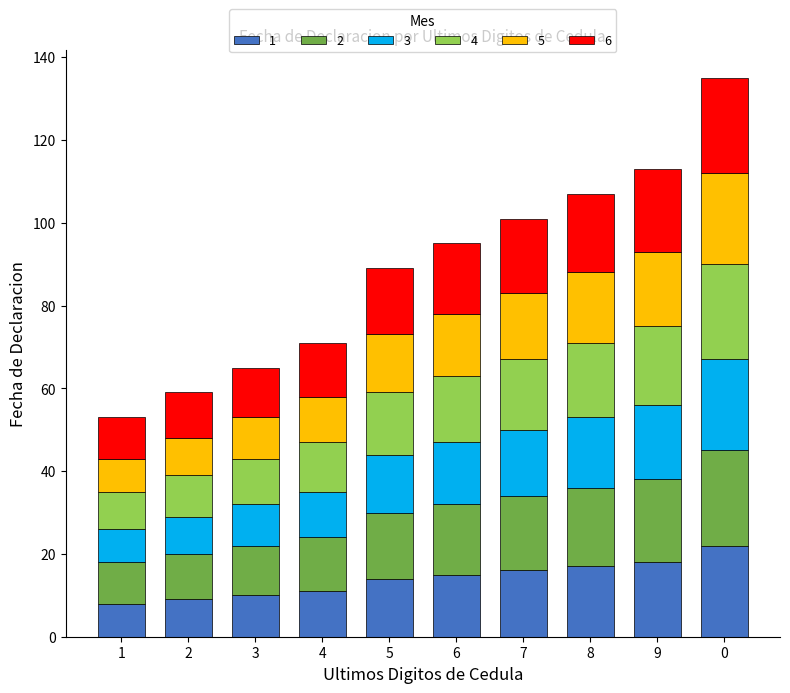

What is the total value across all series at 0?

135